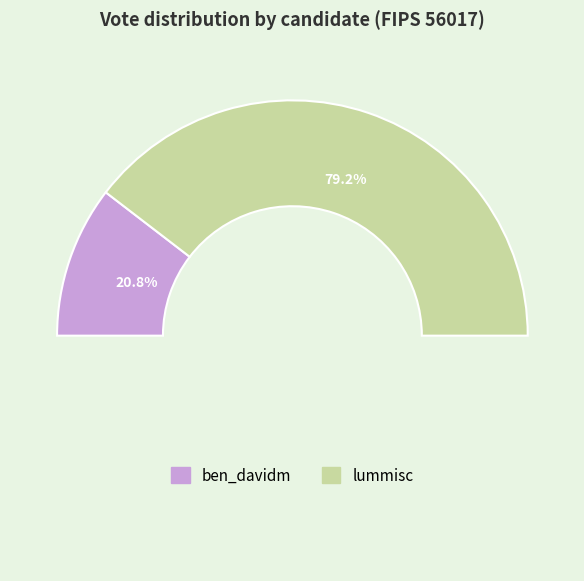

Combined, what portion of the pie is lummisc and ben_davidm?

100.0%